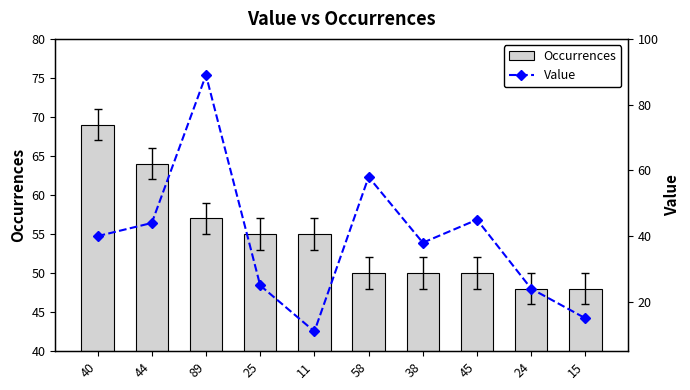

Between 89 and 40, which is larger?

40